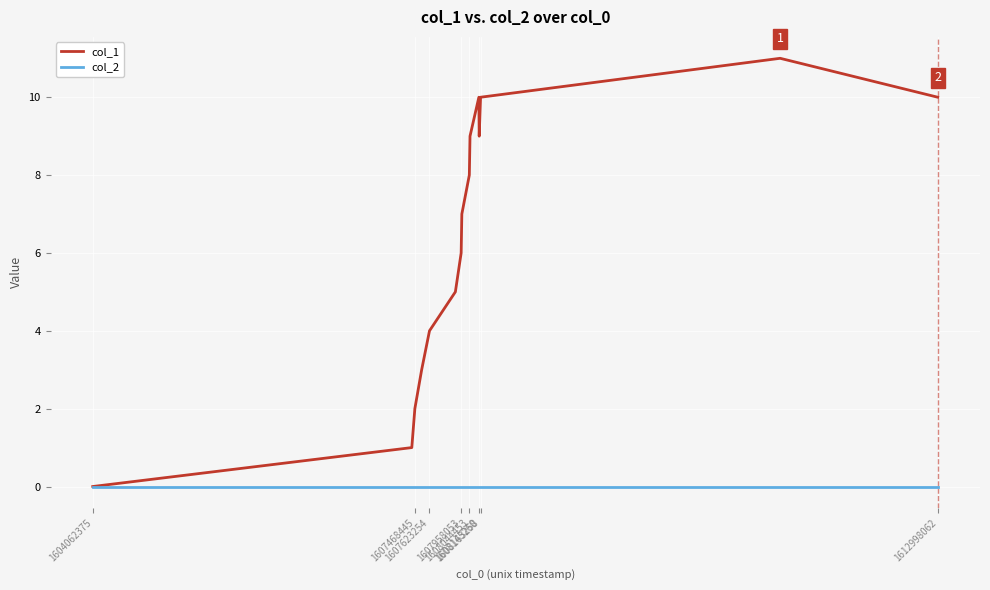

What is the average value of the col_1 series?

6